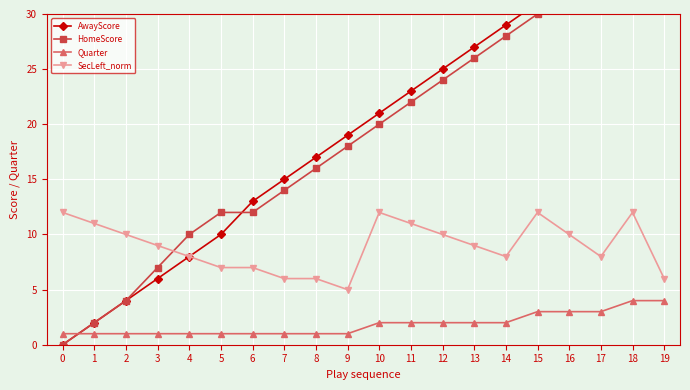

True or false: SecLeft_norm and AwayScore intersect in this chart.

False